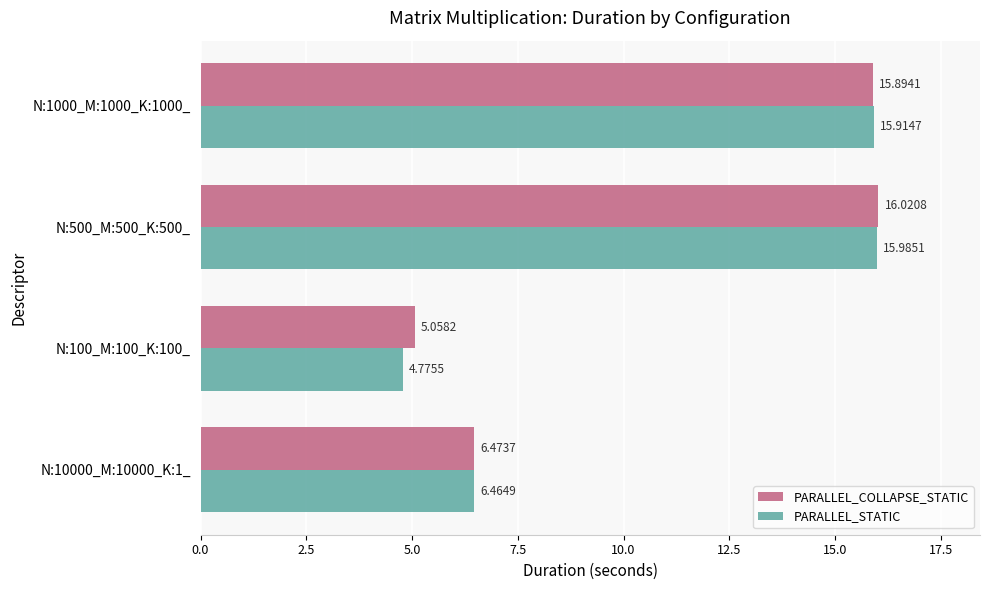

What is the difference between the PARALLEL_STATIC values at N:10000_M:10000_K:1_ and N:100_M:100_K:100_?

1.7